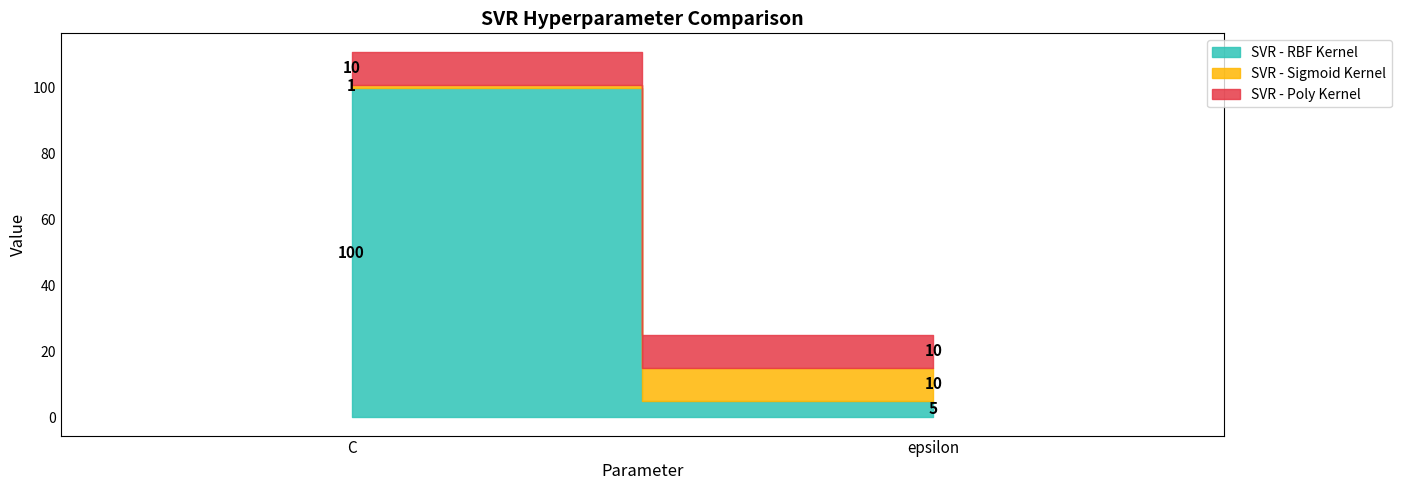

What is the label of the 1st point from the right?

epsilon